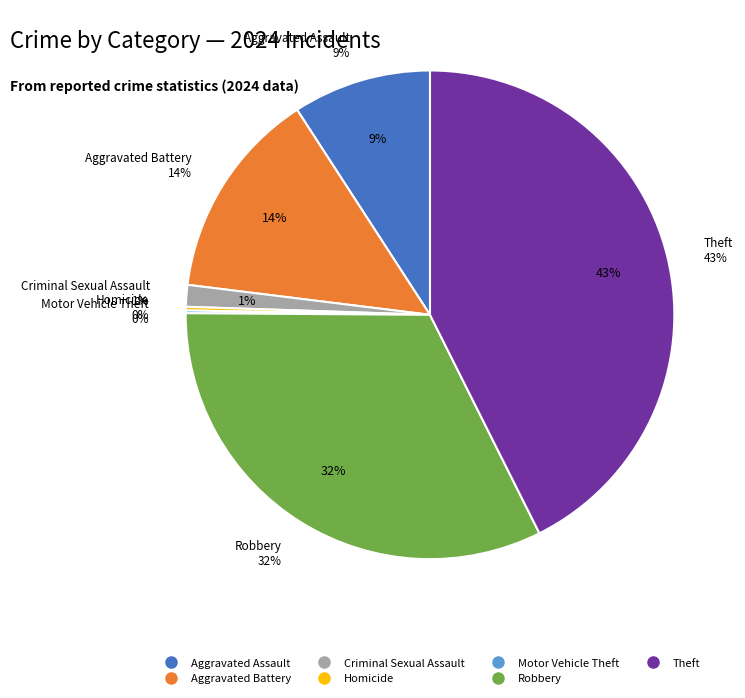

How many slices are in this pie chart?

7